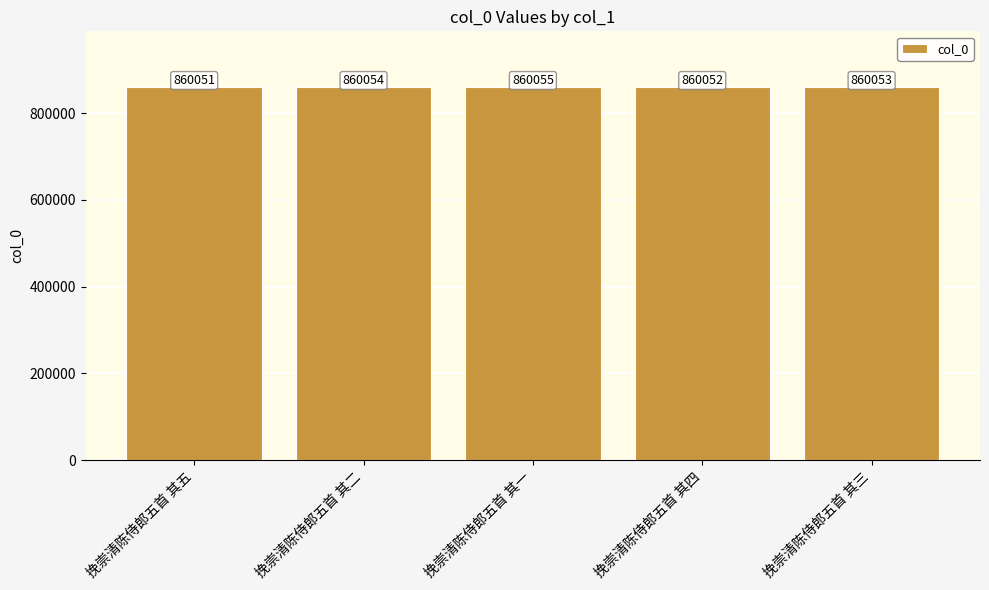

Does the chart contain stacked bars?

No